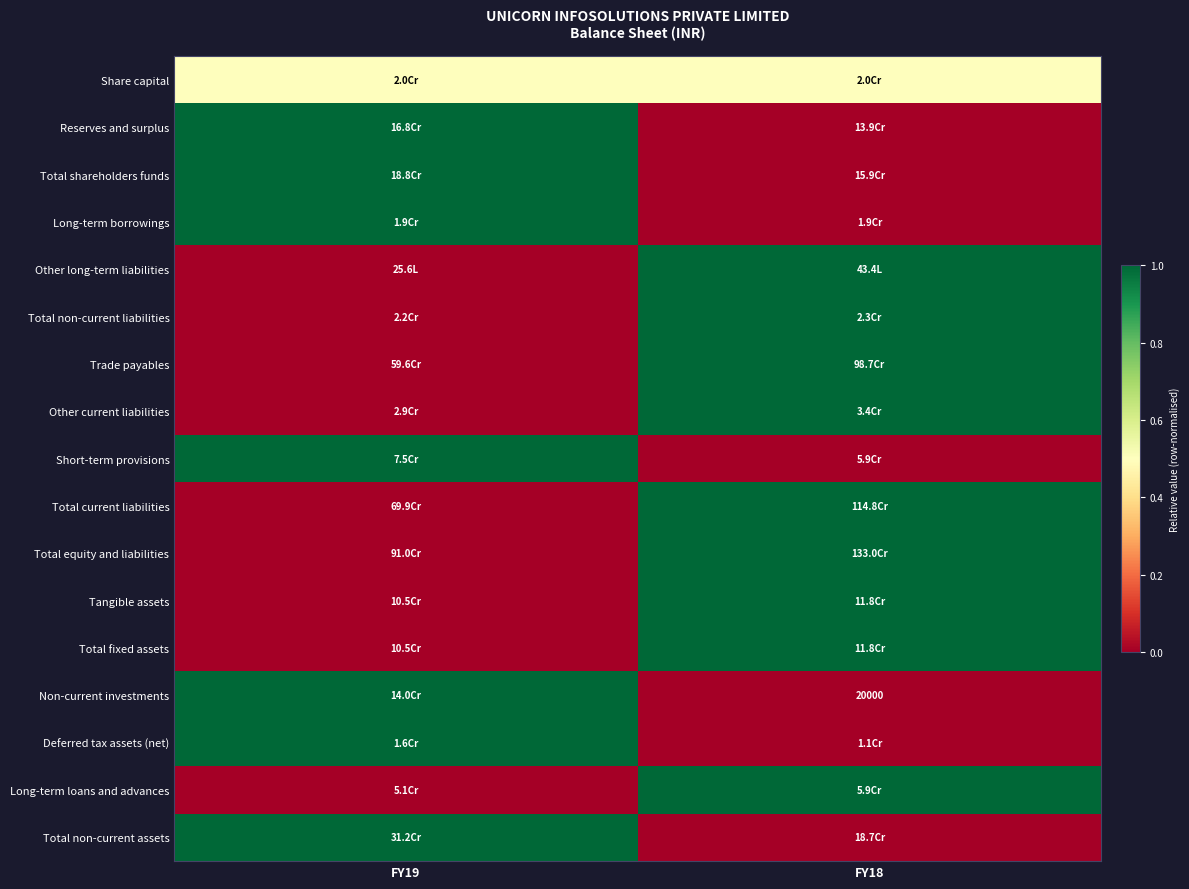

The Total current liabilities series shows 0.2 at FY18. True or false?

False